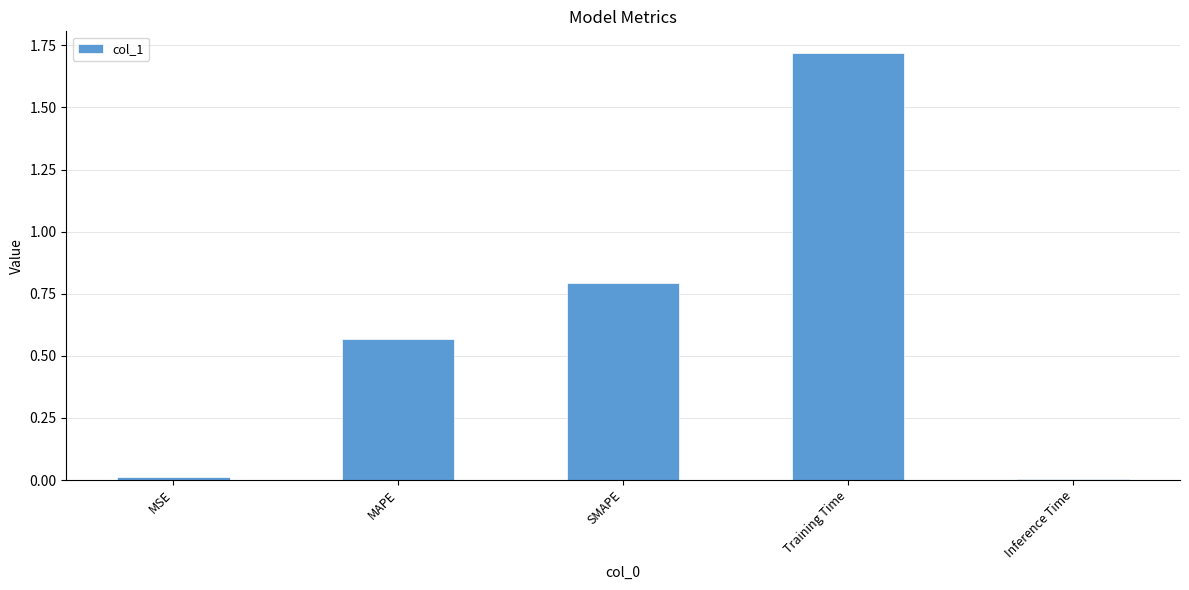

What position from the left is MAPE?

2